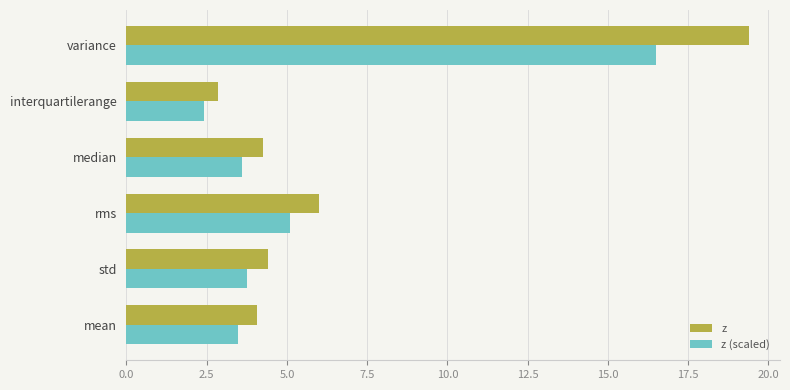

What value does the z series have at std?

4.4